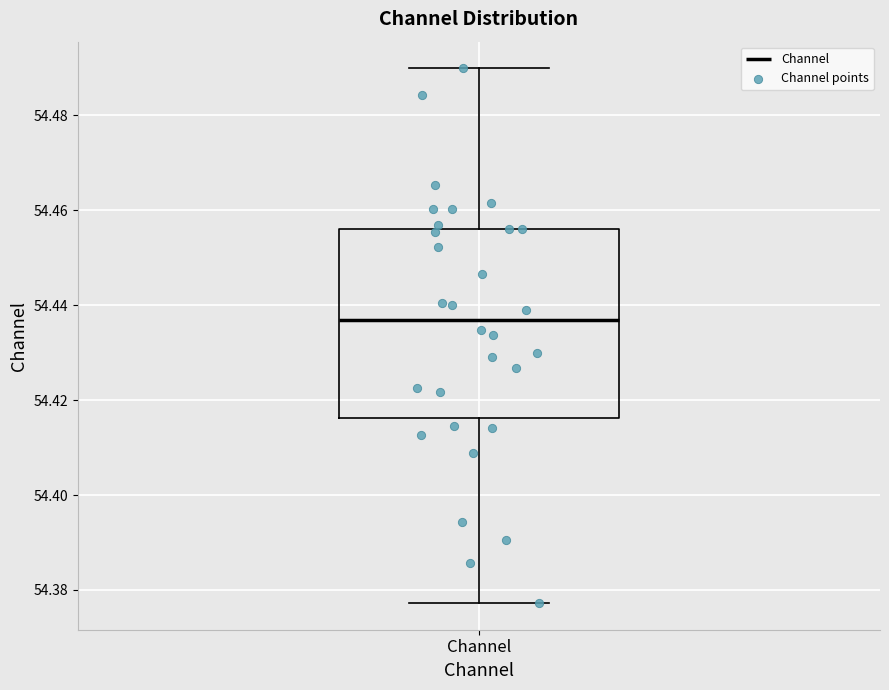

Read this box plot against the y-axis: the position of the median line, the range covered by the box, and the ends of both whiskers. The values are not printed on the chart, so give them approximately, as read against the axis.

median 54.436, box 54.416 to 54.456, whiskers 54.378 to 54.490